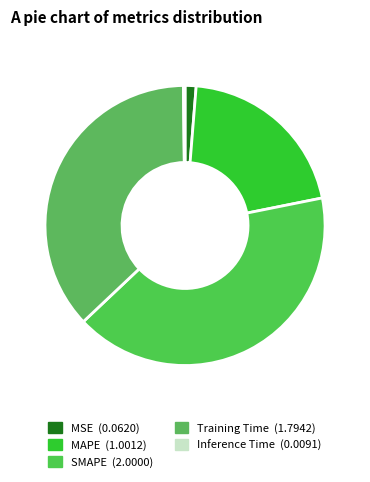

Count the number of slices in the pie.

5